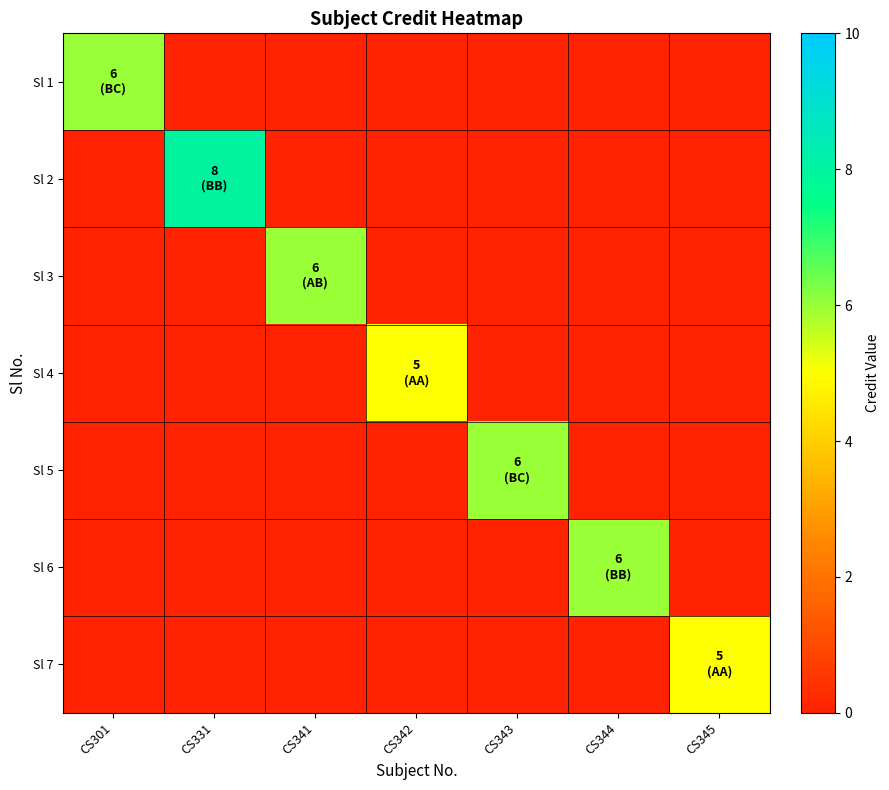

Reading right to left, extract all data points from this chart.

Sl 1: CS345=0	CS344=0	CS343=0	CS342=0	CS341=0	CS331=0	CS301=6
Sl 2: CS345=0	CS344=0	CS343=0	CS342=0	CS341=0	CS331=8	CS301=0
Sl 3: CS345=0	CS344=0	CS343=0	CS342=0	CS341=6	CS331=0	CS301=0
Sl 4: CS345=0	CS344=0	CS343=0	CS342=5	CS341=0	CS331=0	CS301=0
Sl 5: CS345=0	CS344=0	CS343=6	CS342=0	CS341=0	CS331=0	CS301=0
Sl 6: CS345=0	CS344=6	CS343=0	CS342=0	CS341=0	CS331=0	CS301=0
Sl 7: CS345=5	CS344=0	CS343=0	CS342=0	CS341=0	CS331=0	CS301=0